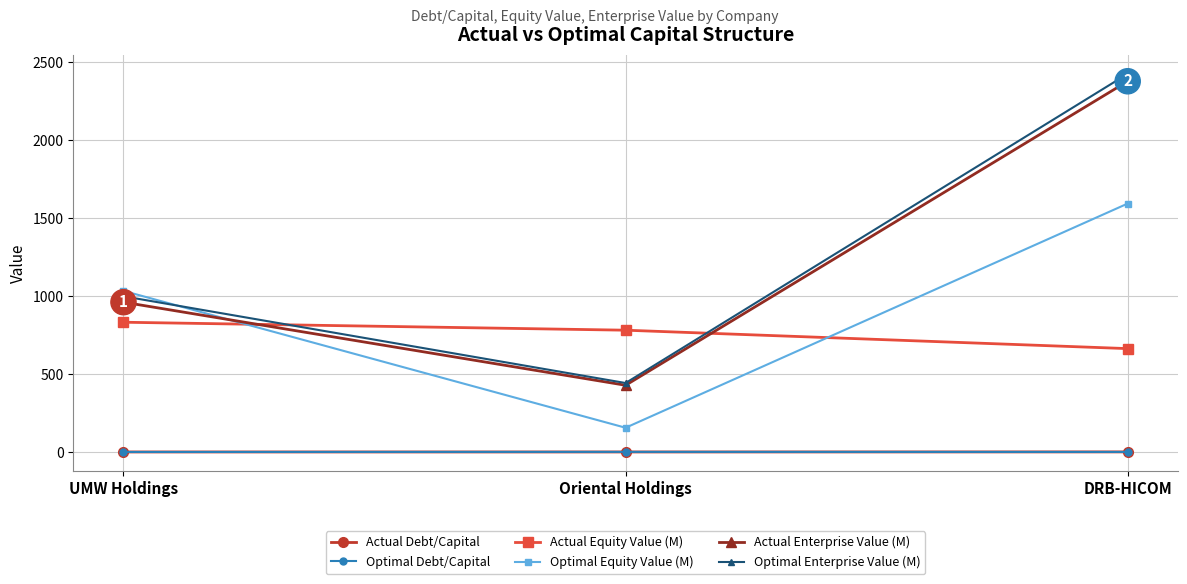

At which category does the chart reach its peak across all series?

DRB-HICOM